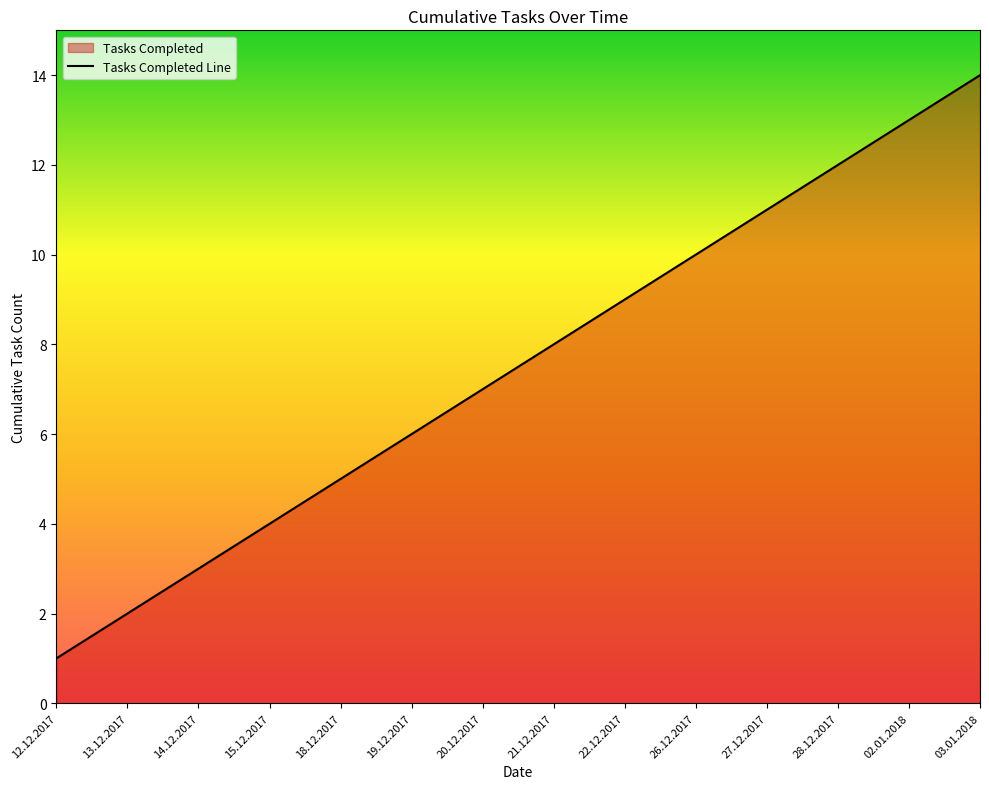

Reading left to right, what are all the values shown in this chart?

12.12.2017=1	13.12.2017=2	14.12.2017=3	15.12.2017=4	18.12.2017=5	19.12.2017=6	20.12.2017=7	21.12.2017=8	22.12.2017=9	26.12.2017=10	27.12.2017=11	28.12.2017=12	02.01.2018=13	03.01.2018=14